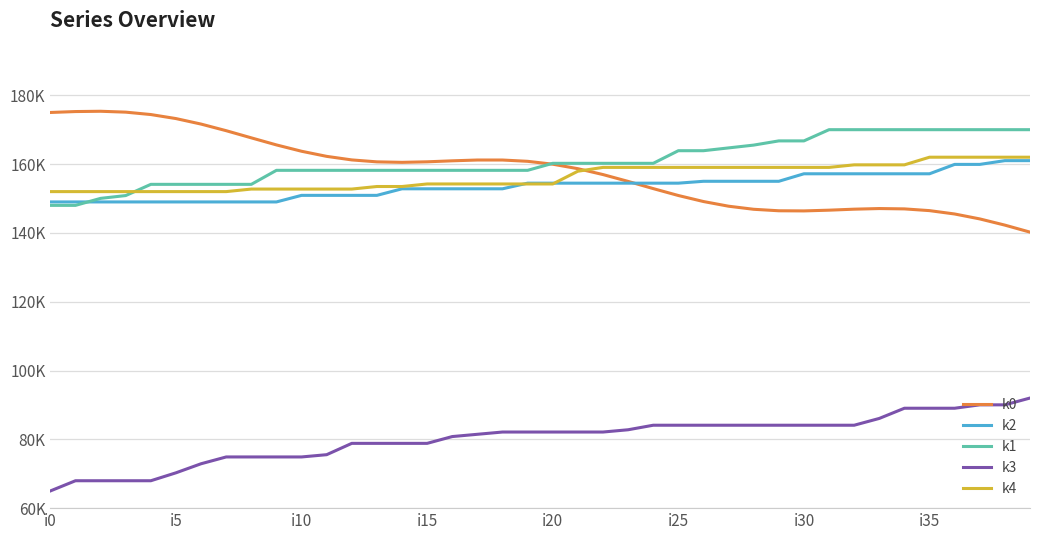

True or false: k0 has more than 0 interior local peaks.

True